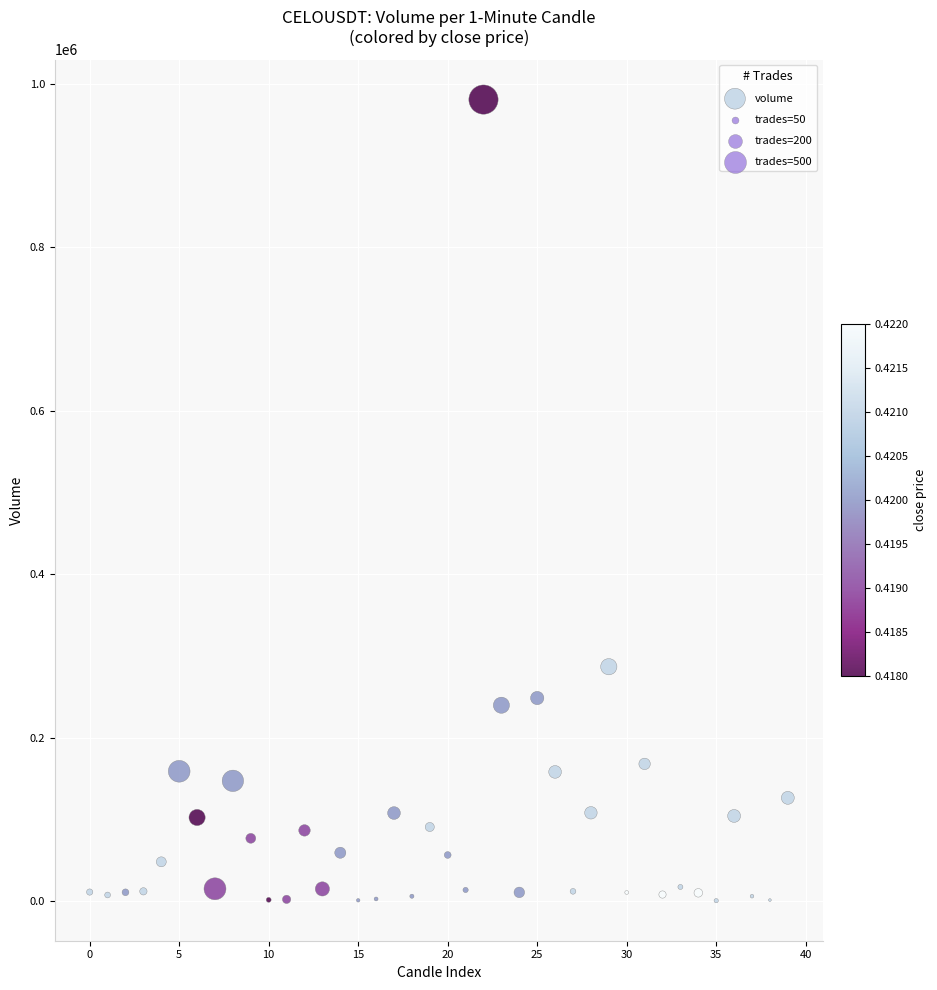

What Y value in the scatter plot is closest to 490782?

286876.3